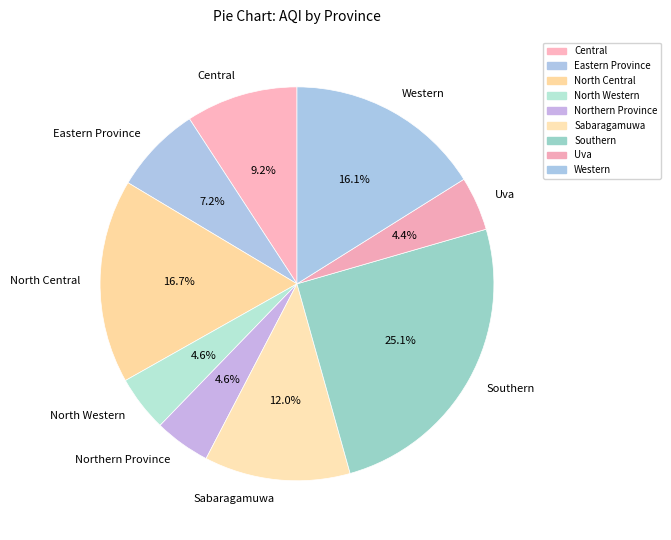

Do Southern and Uva together represent more than half of the pie?

No